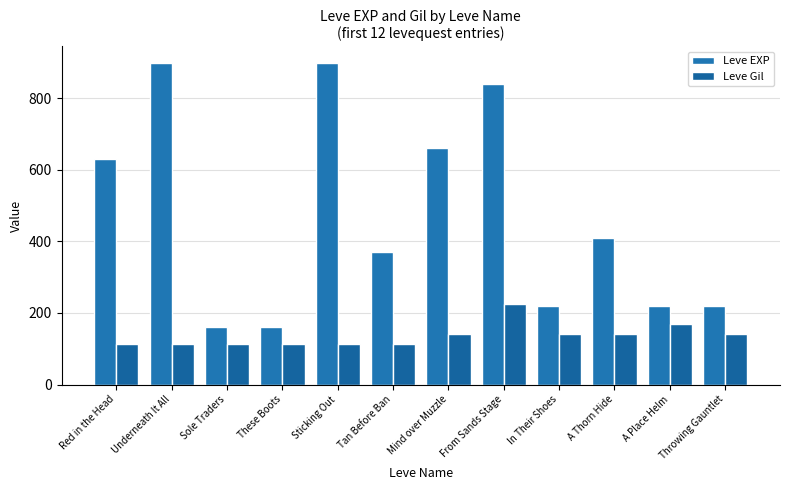

Which label corresponds to the smallest value in the chart?

Red in the Head